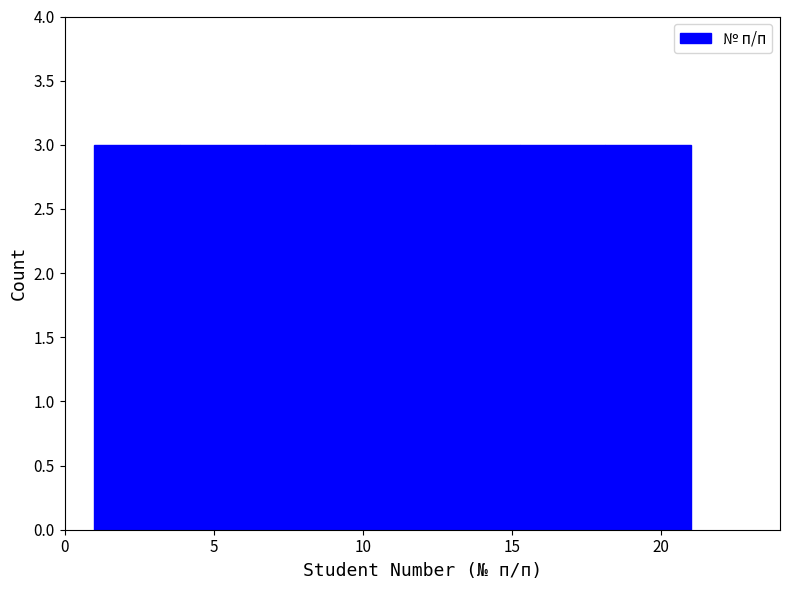

Reading left to right, list every bar in this chart as the range it spans on the x-axis followed by its height. Neither the bar edges nor the heights are printed on the chart, so give them approximately, as read against the axes.

1.0 to 4.0: 3
4.0 to 6.5: 3
6.5 to 9.5: 3
9.5 to 12.5: 3
12.5 to 15.5: 3
15.5 to 18.0: 3
18.0 to 21.0: 3